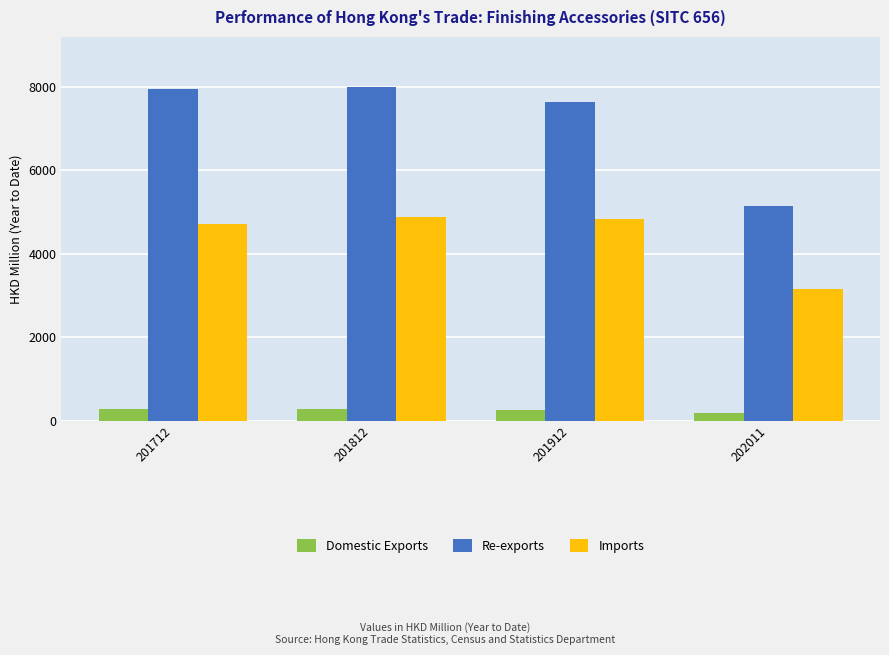

Which series has the largest total across all categories?

Re-exports